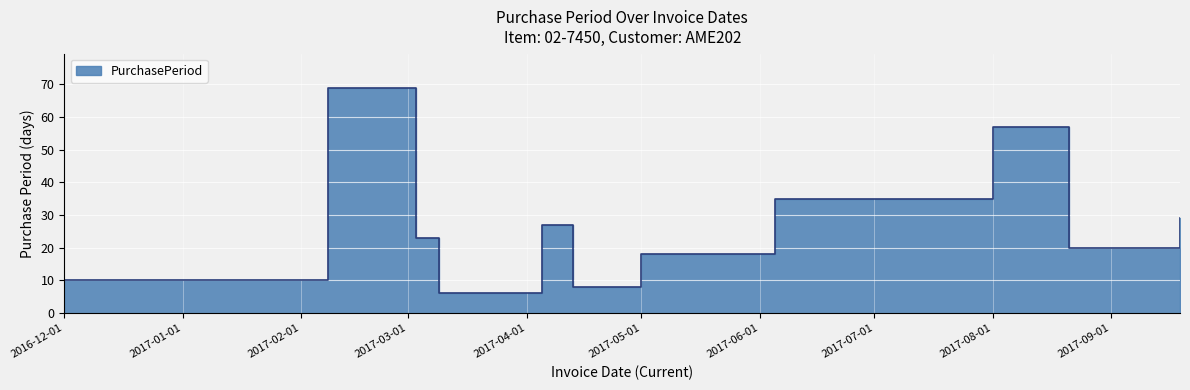

What position from the left is 2017-03-03?

3